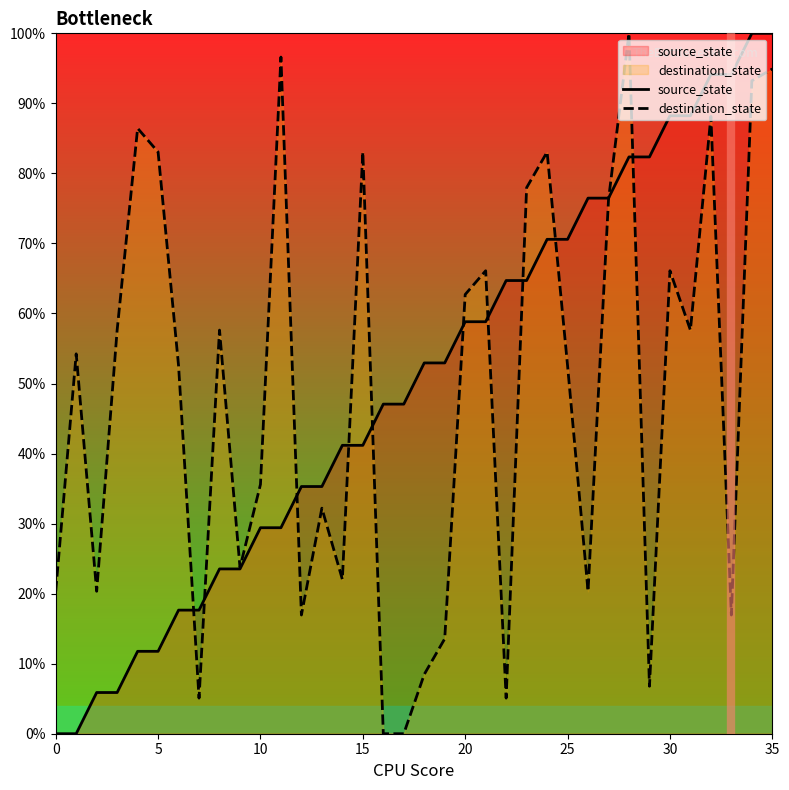

What is the difference between the highest and lowest values at 0?

20.3